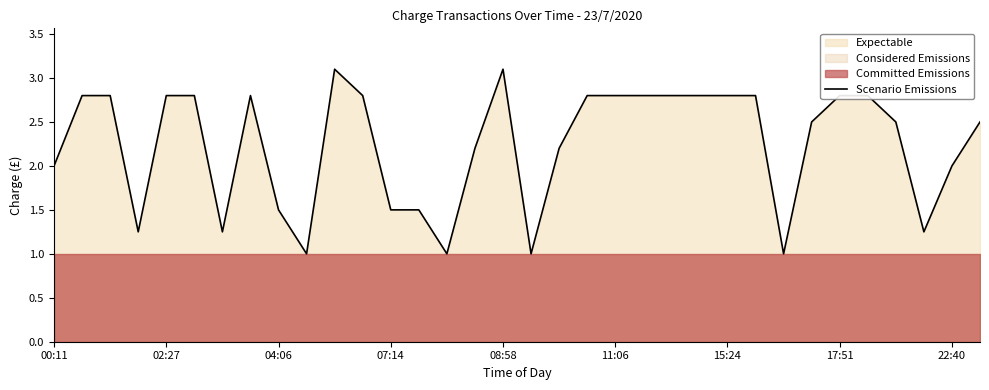

The value of Scenario Emissions at 15:24 is 4.9. True or false?

False